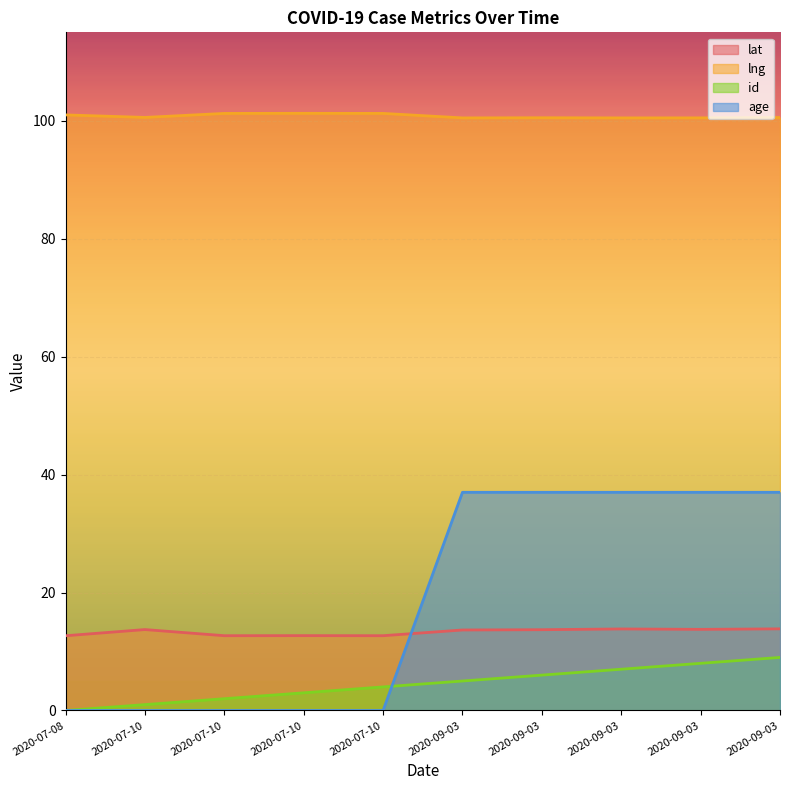

Between 2020-09-03 and 2020-09-03, which series saw the biggest shift?

id